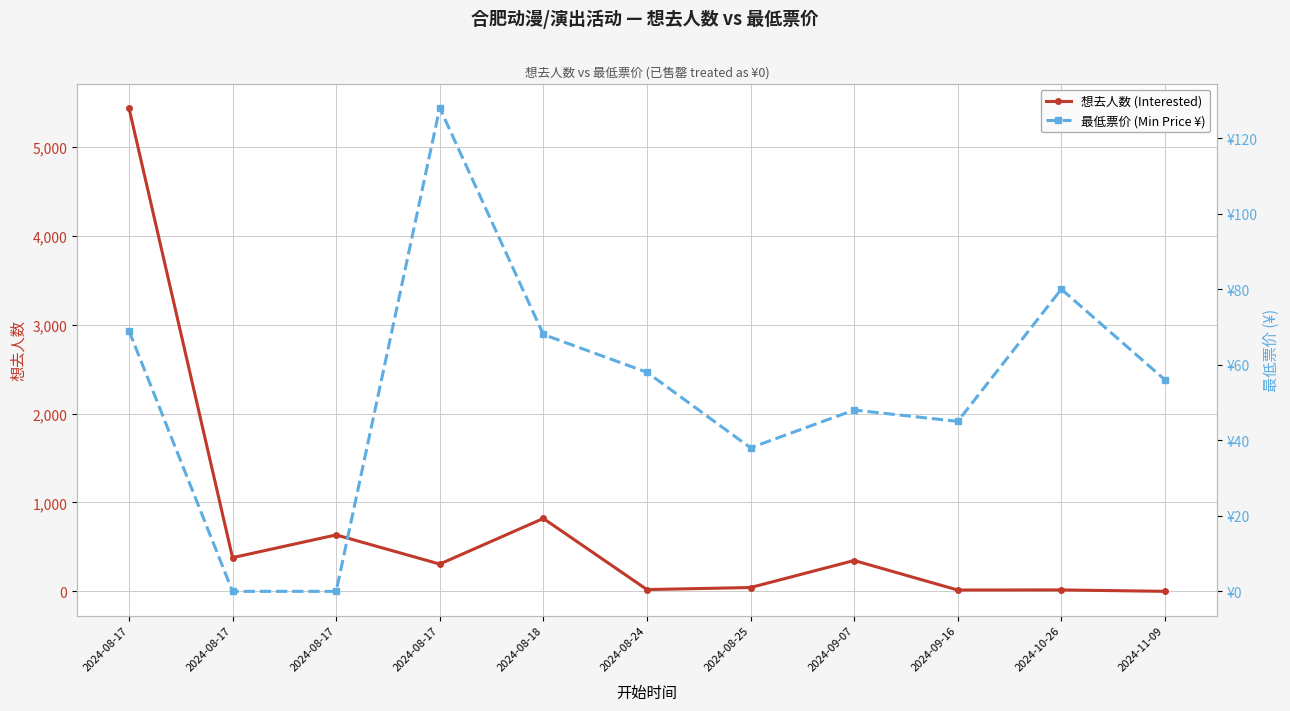

Count the number of categories in the chart.

11